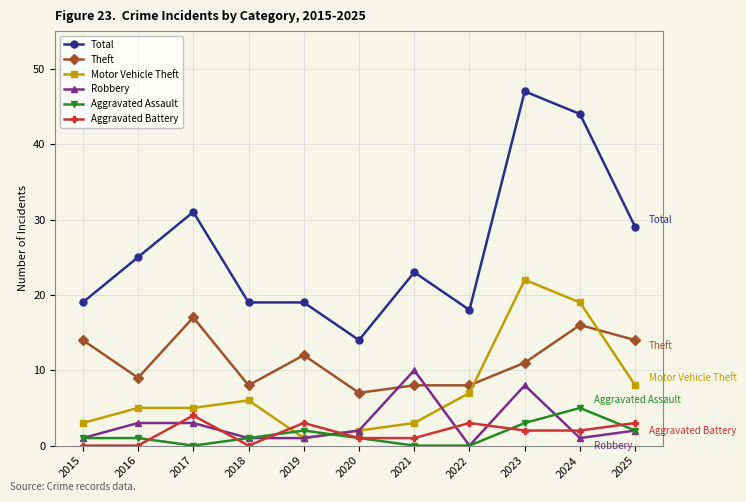

The Total series shows 54 at 2017. True or false?

False